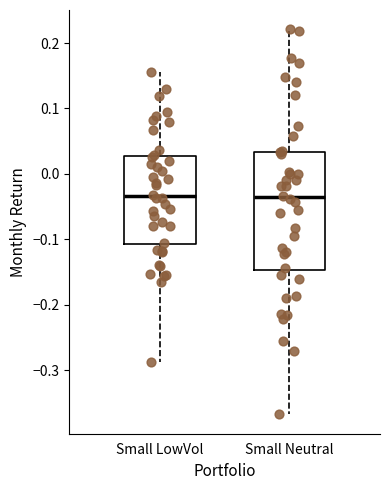

Where does the upper whisker of the box for Small Neutral end on the y-axis? The values are not printed on the chart, so give them approximately, as read against the axis.

0.22